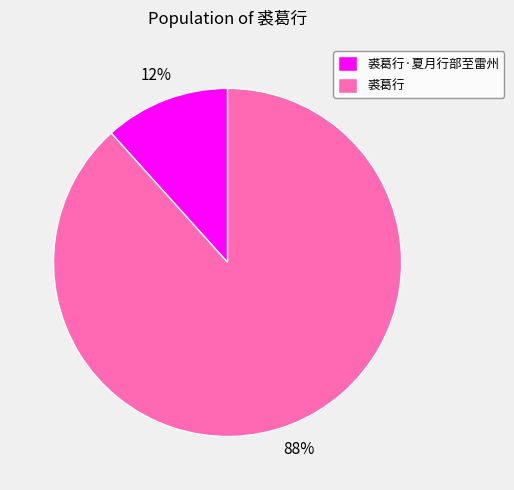

True or false: 裘葛行·夏月行部至雷州 accounts for 19% of the total.

False